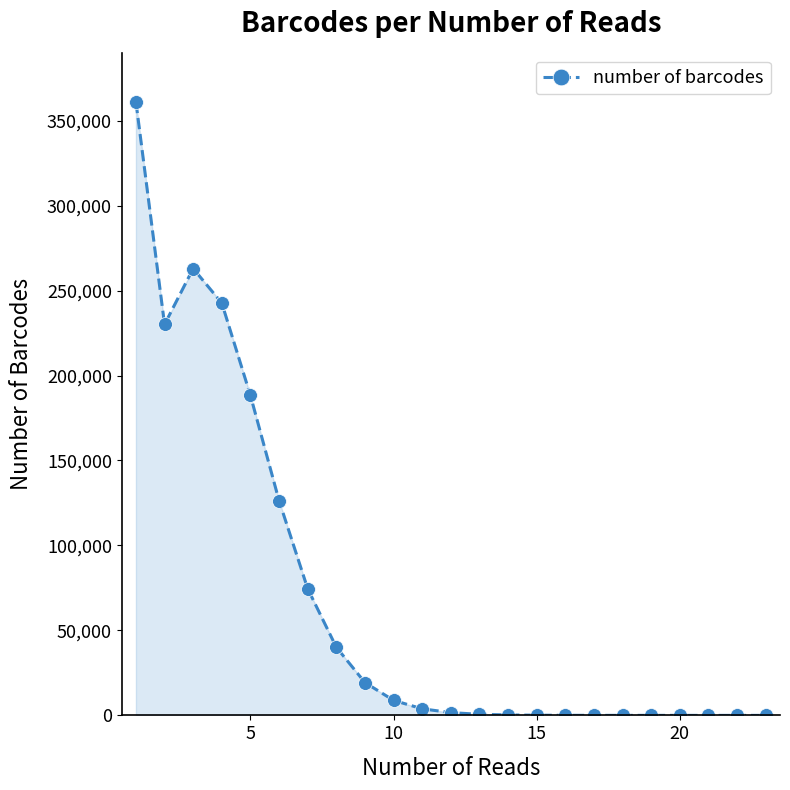

What is the average value?

67861